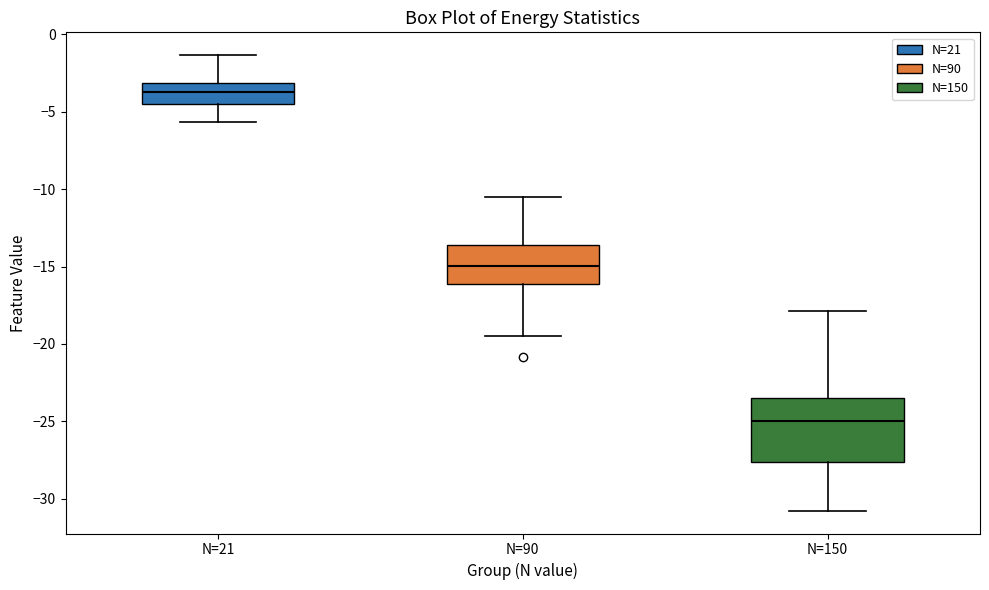

Which box has the lowest median line?

N=150